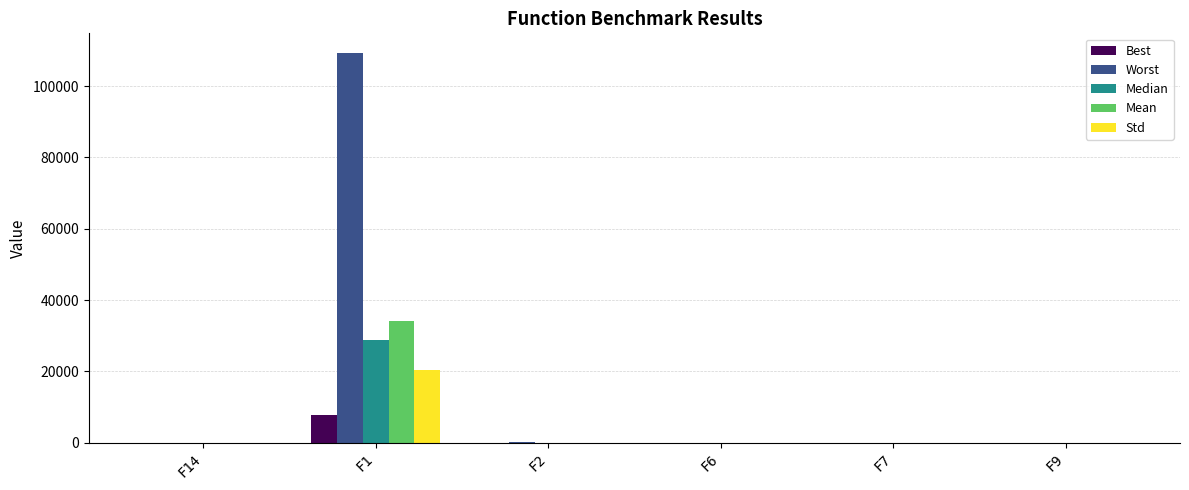

What is the sum of the Worst values at F7 and F2?

143.0